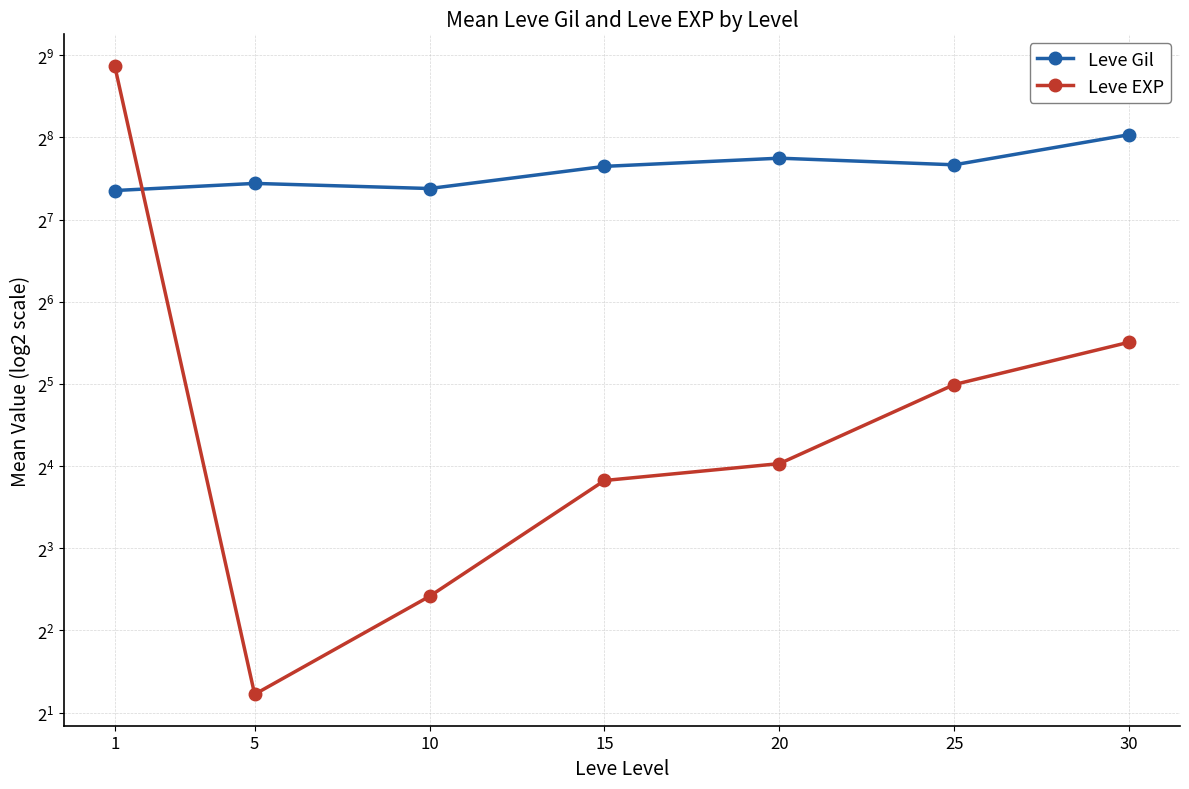

What is the spread (max minus min) of values at 10?

161.0